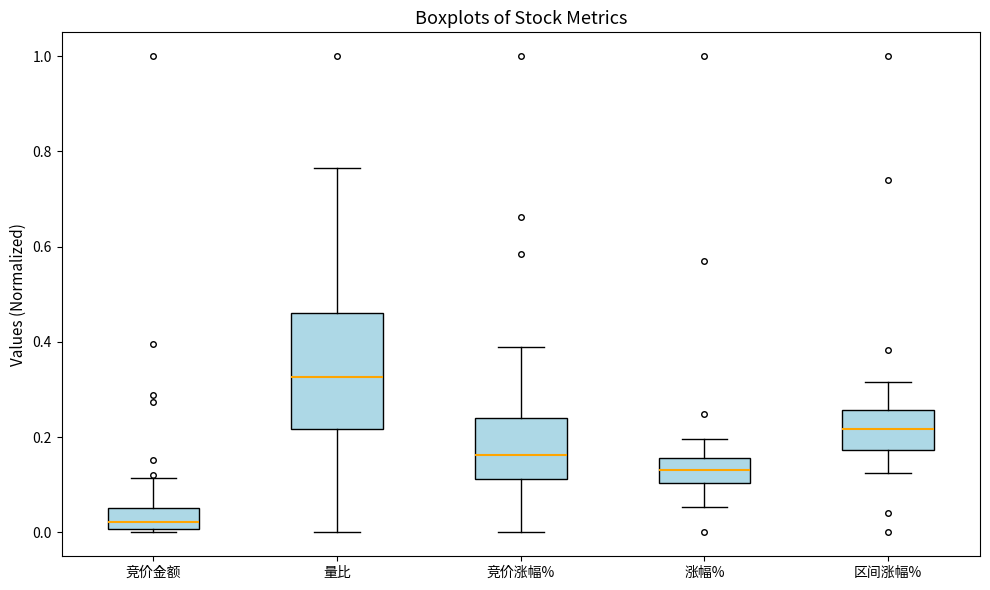

Reading left to right, read every box against the y-axis: the position of its median line, the range the box covers, and the ends of its whiskers. The values are not printed on the chart, so give them approximately, as read against the axis.

竞价金额: median 0.02, box 0.00 to 0.06, whiskers 0.00 (just below the box's lower edge) to 0.12
量比: median 0.32, box 0.22 to 0.46, whiskers 0.00 to 0.76
竞价涨幅%: median 0.16, box 0.12 to 0.24, whiskers 0.00 to 0.40
涨幅%: median 0.14, box 0.10 to 0.16, whiskers 0.06 to 0.20
区间涨幅%: median 0.22, box 0.18 to 0.26, whiskers 0.12 to 0.32